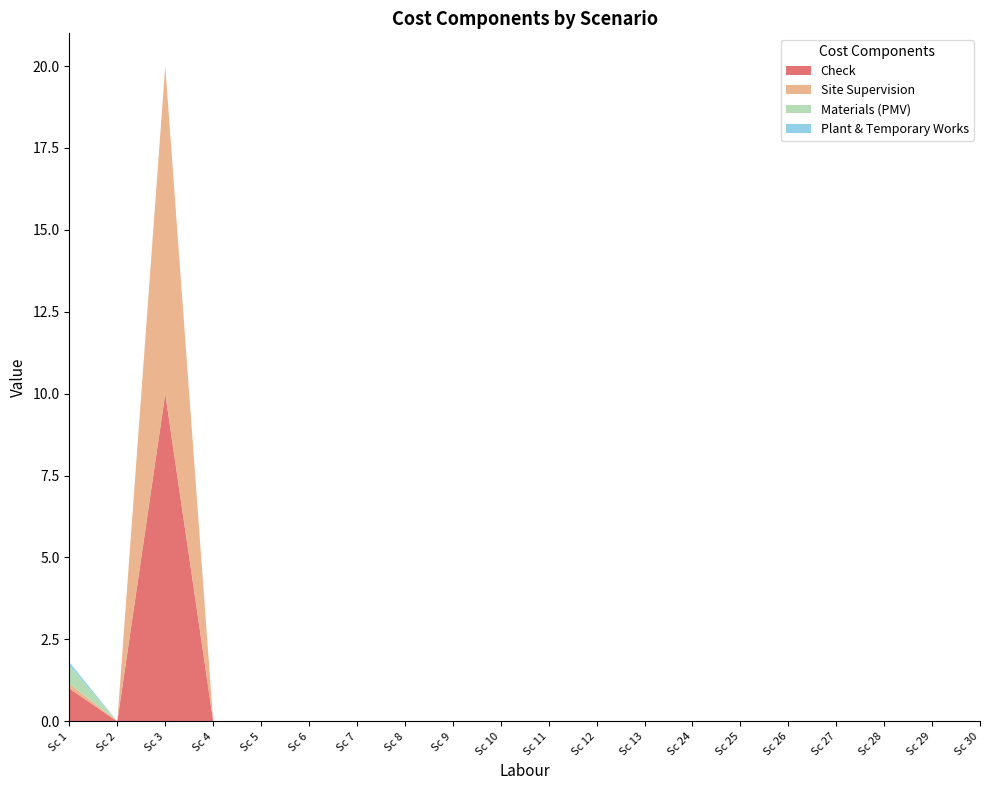

Reading left to right, what are all the values shown in this chart?

Check: Sc 1=1.0	Sc 2=0.0	Sc 3=10.0	Sc 4=0.0	Sc 5=0.0	Sc 6=0.0	Sc 7=0.0	Sc 8=0.0	Sc 9=0.0	Sc 10=0.0	Sc 11=0.0	Sc 12=0.0	Sc 13=0.0	Sc 24=0.0	Sc 25=0.0	Sc 26=0.0	Sc 27=0.0	Sc 28=0.0	Sc 29=0.0	Sc 30=0.0
Site Supervision: Sc 1=0.1	Sc 2=0.0	Sc 3=10.0	Sc 4=0.0	Sc 5=0.0	Sc 6=0.0	Sc 7=0.0	Sc 8=0.0	Sc 9=0.0	Sc 10=0.0	Sc 11=0.0	Sc 12=0.0	Sc 13=0.0	Sc 24=0.0	Sc 25=0.0	Sc 26=0.0	Sc 27=0.0	Sc 28=0.0	Sc 29=0.0	Sc 30=0.0
Materials (PMV): Sc 1=0.6	Sc 2=0.0	Sc 3=0.0	Sc 4=0.0	Sc 5=0.0	Sc 6=0.0	Sc 7=0.0	Sc 8=0.0	Sc 9=0.0	Sc 10=0.0	Sc 11=0.0	Sc 12=0.0	Sc 13=0.0	Sc 24=0.0	Sc 25=0.0	Sc 26=0.0	Sc 27=0.0	Sc 28=0.0	Sc 29=0.0	Sc 30=0.0
Plant & Temporary Works: Sc 1=0.1	Sc 2=0.0	Sc 3=0.0	Sc 4=0.0	Sc 5=0.0	Sc 6=0.0	Sc 7=0.0	Sc 8=0.0	Sc 9=0.0	Sc 10=0.0	Sc 11=0.0	Sc 12=0.0	Sc 13=0.0	Sc 24=0.0	Sc 25=0.0	Sc 26=0.0	Sc 27=0.0	Sc 28=0.0	Sc 29=0.0	Sc 30=0.0